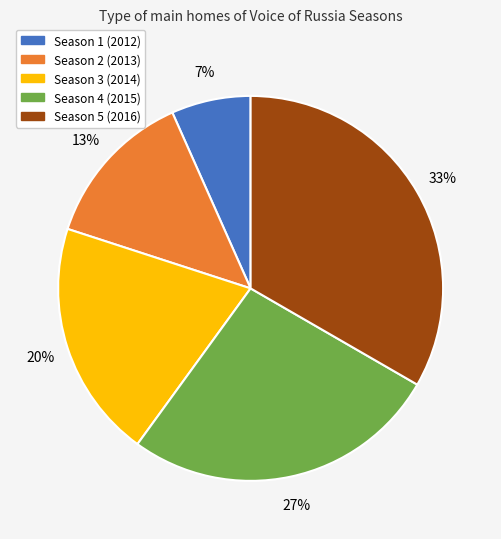

What is the ratio of the value at Season 3 (2014) to the value at Season 5 (2016)?

0.6